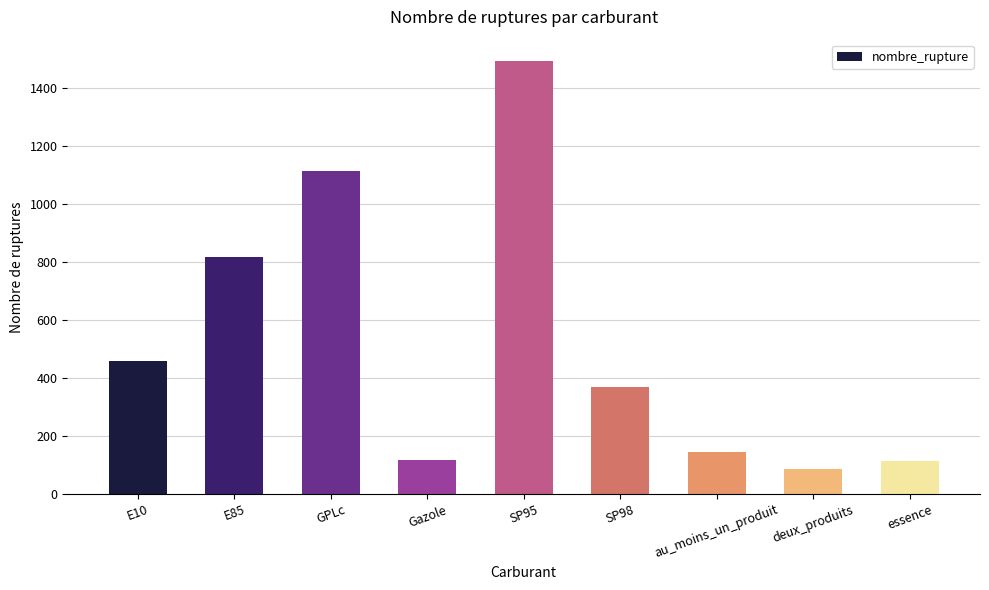

What is the label of the 1st bar from the left?

E10